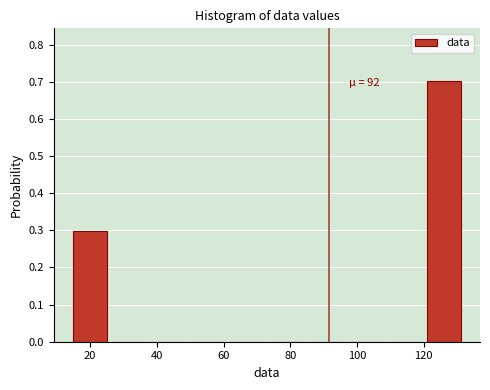

Which range on the x-axis has the tallest bar?

120.2 to 132.0